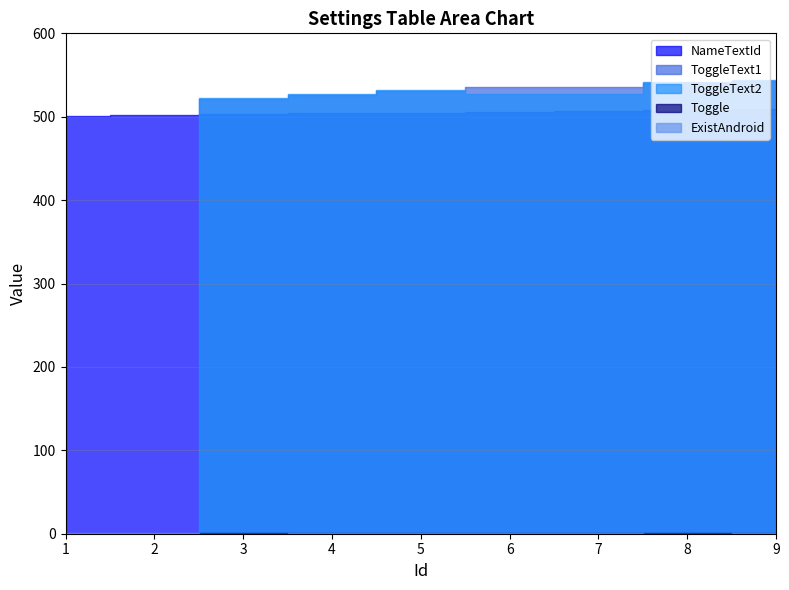

Which series has the largest range (max minus min)?

ToggleText2